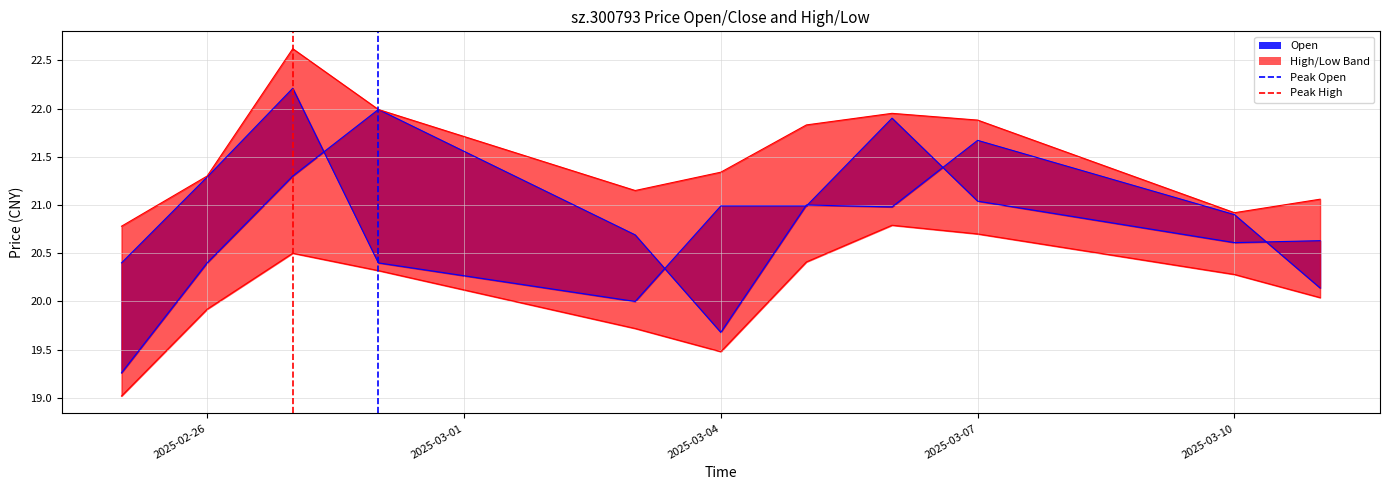

Is the value of low at 2025-03-07 greater than the value of open at 2025-03-10?

No